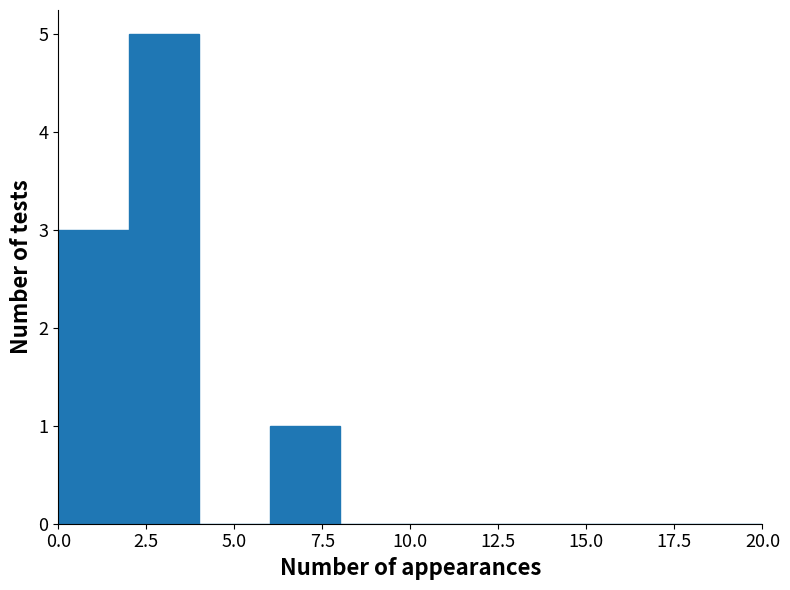

Reading left to right, list every bar in this chart as the range it spans on the x-axis followed by its height. The values are not printed on the chart, so give them approximately, as read against the axis.

0 to 2: 3
2 to 4: 5
4 to 6: 0
6 to 8: 1
8 to 10: 0
10 to 12: 0
12 to 14: 0
14 to 16: 0
16 to 18: 0
18 to 20: 0